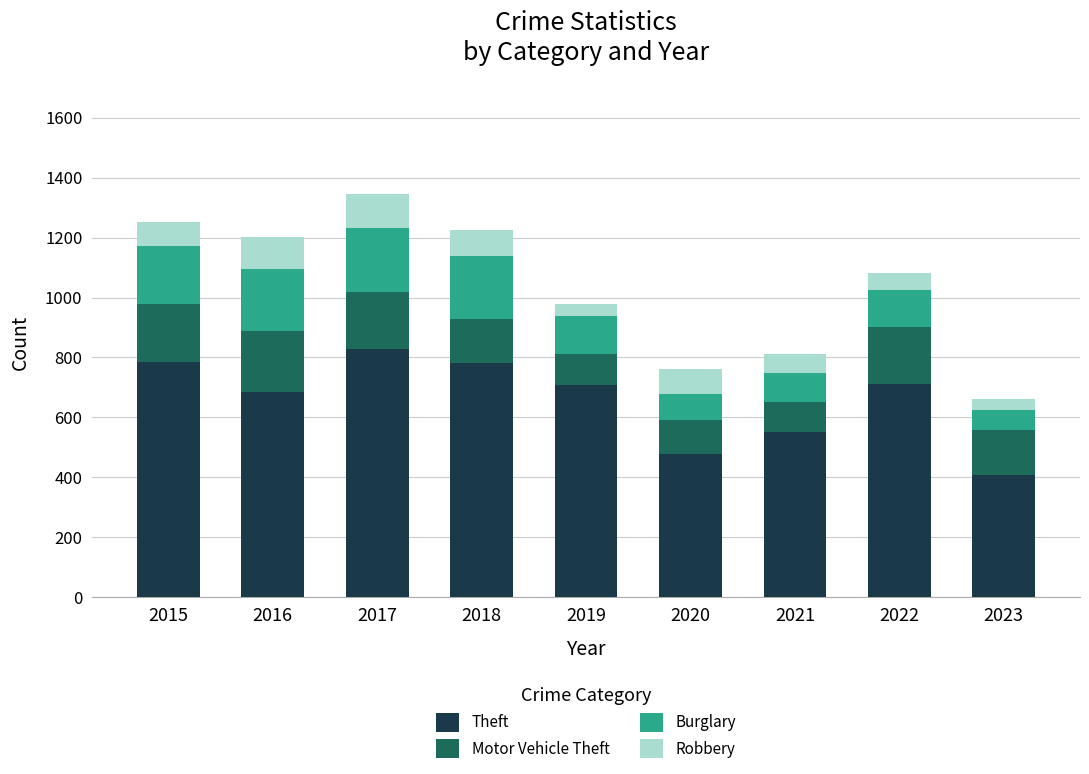

The value of Theft at 2022 is 1056. True or false?

False